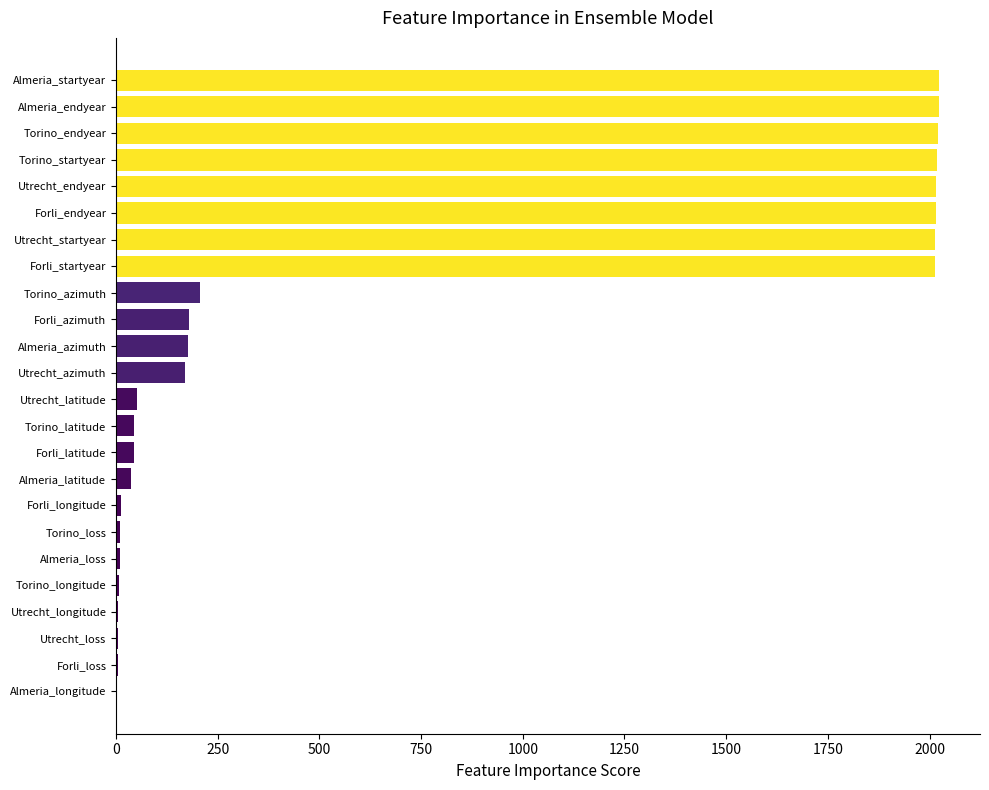

What is the maximum value shown in the chart?

2023.0